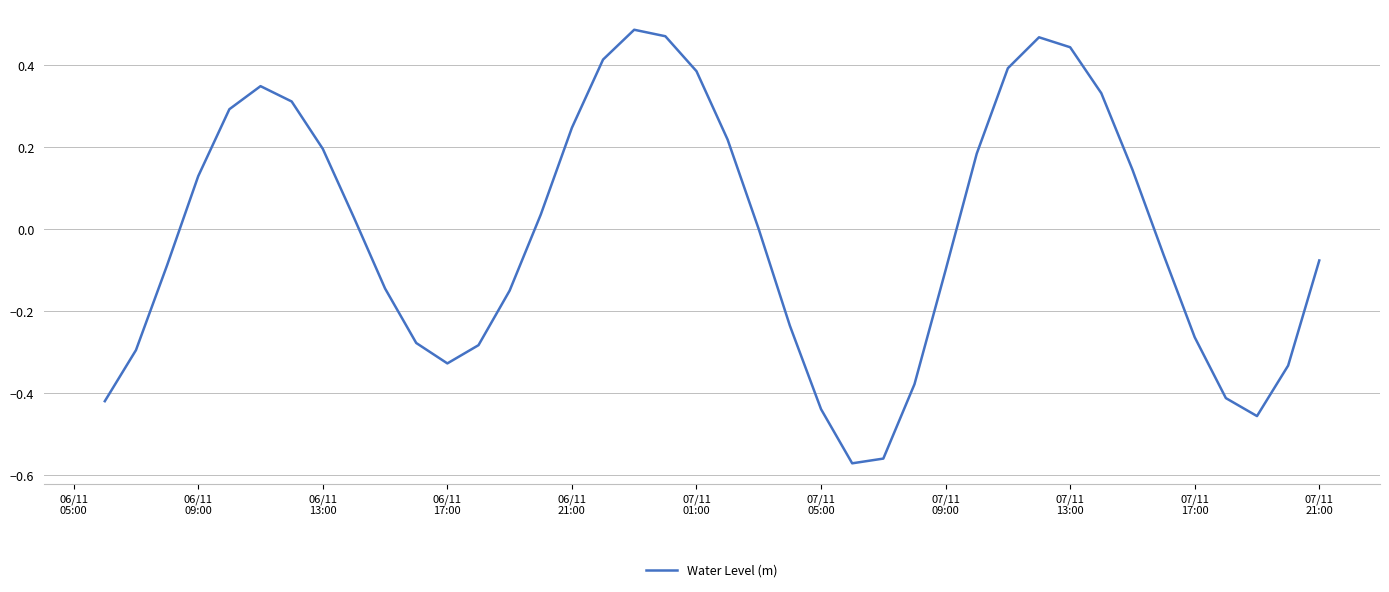

What is the difference between the maximum and minimum values?

1.1